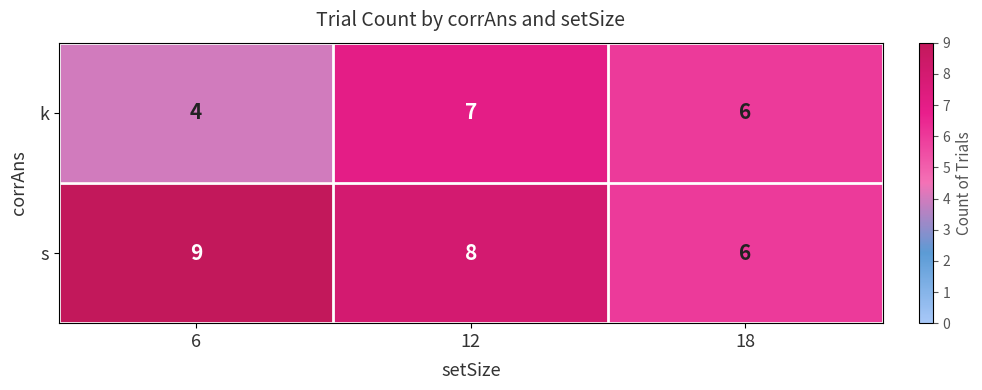

Count the k values in the range 4 to 7.

3